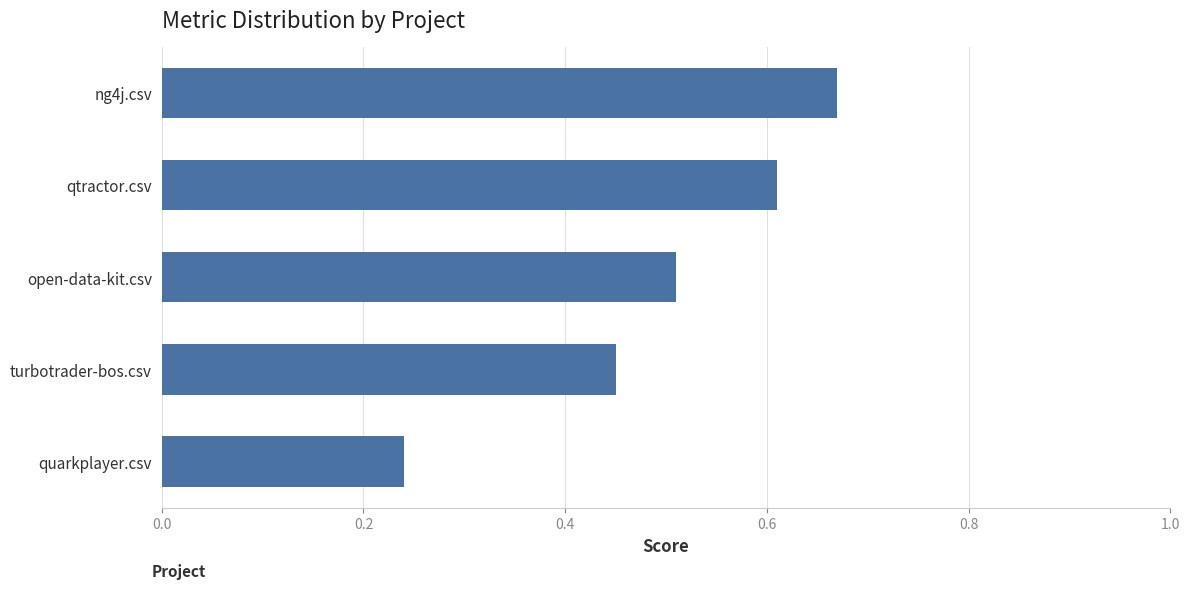

Which label corresponds to the largest value in the chart?

ng4j.csv